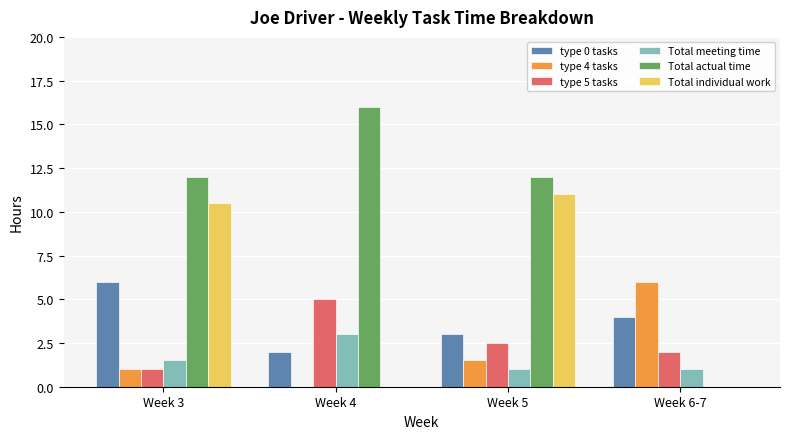

Are the bars horizontal?

No